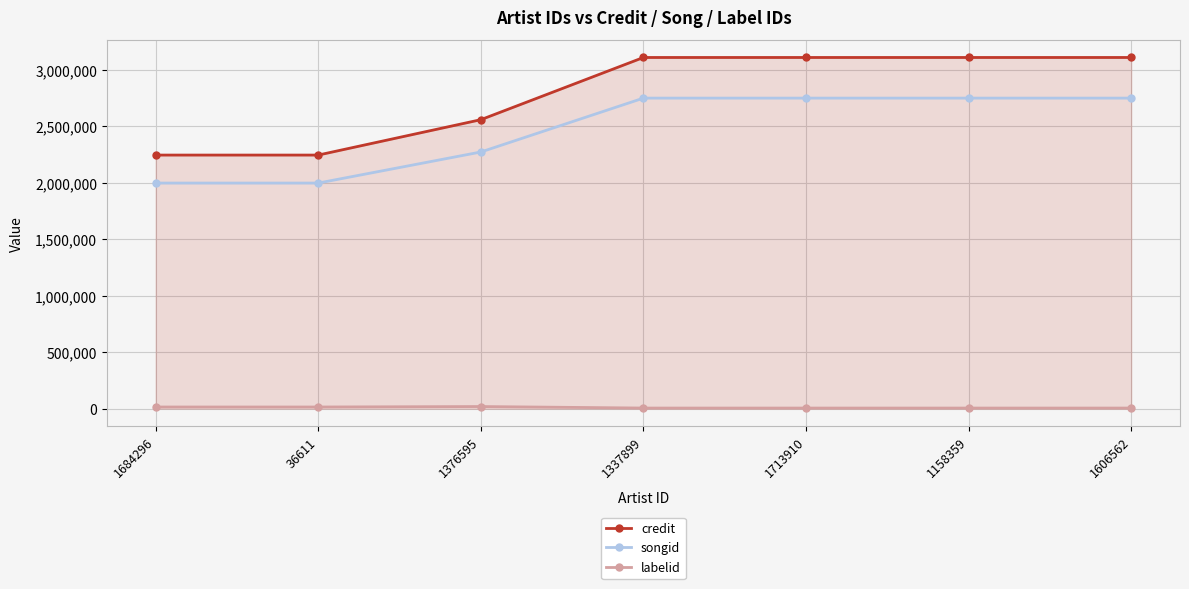

The songid series shows 2748116 at 1158359. True or false?

True